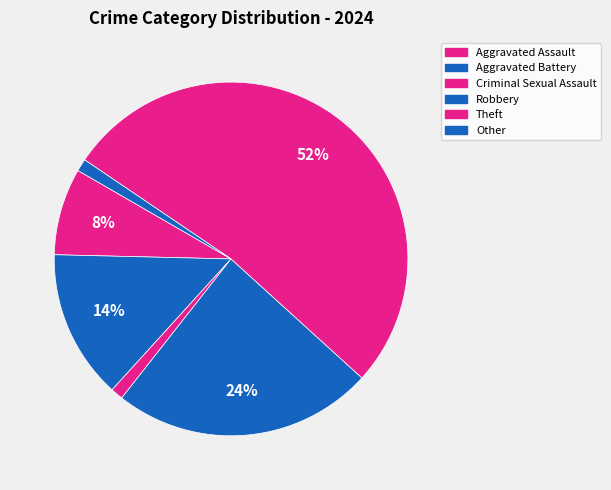

Which slice is the largest?

Theft